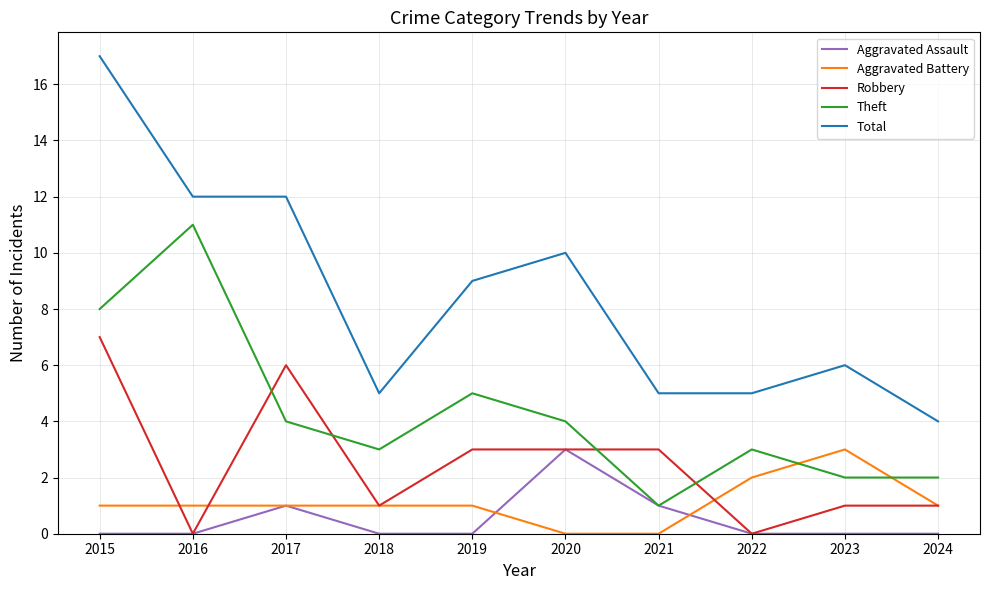

What is the total value across all series at 2015?

33